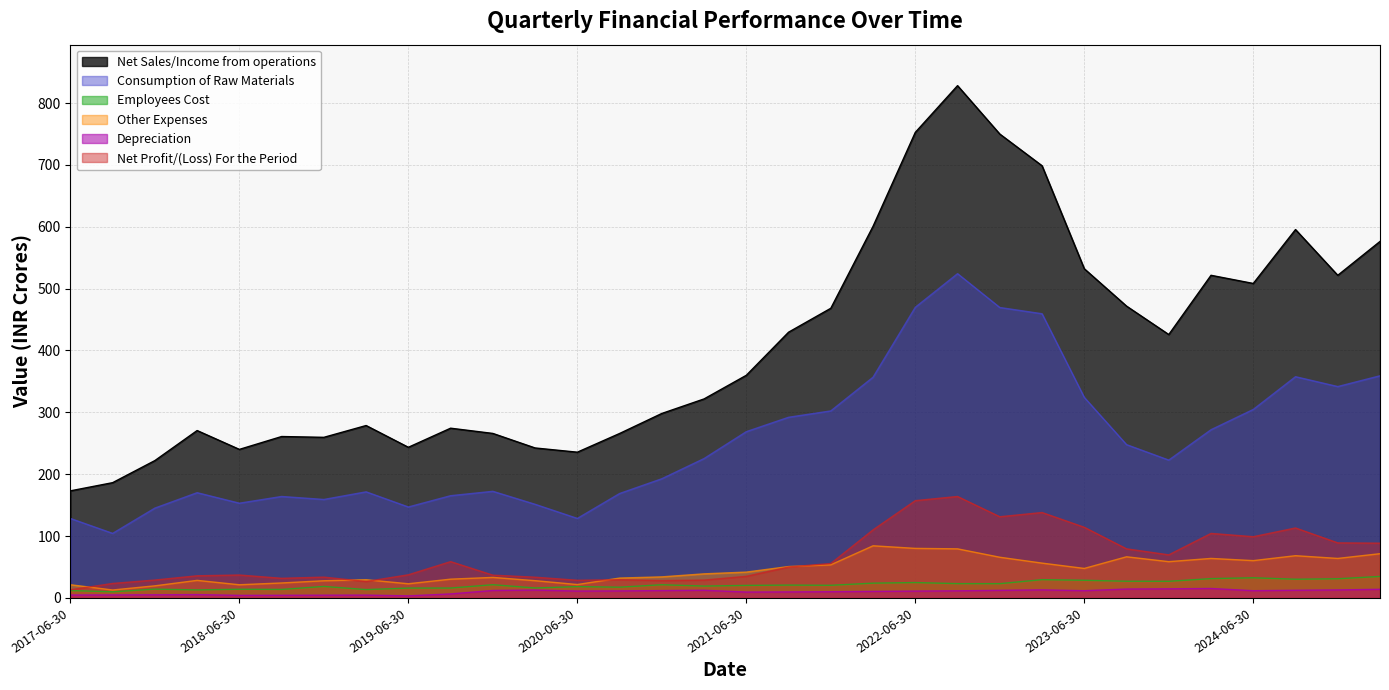

Which series changed the most between 2017-06-30 and 2023-09-30?

Net Sales/Income from operations